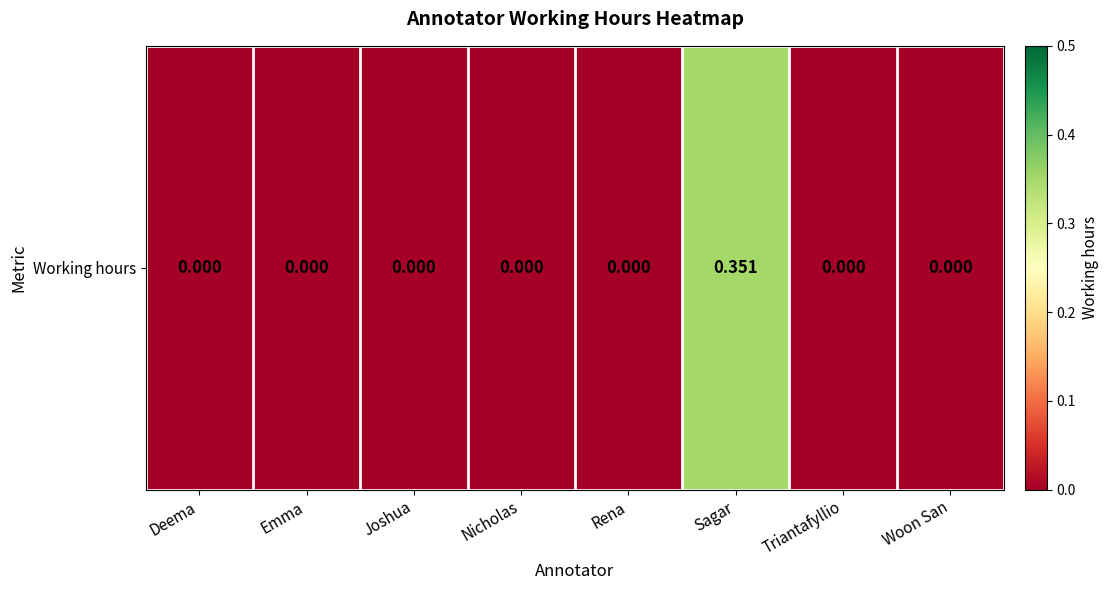

How many data points are above 0?

1